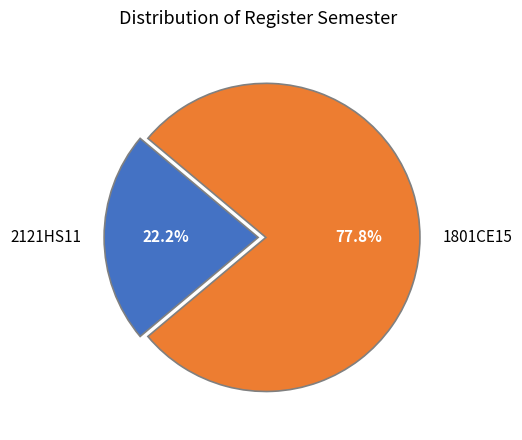

What percentage is NOT represented by 1801CE15?

22.2%